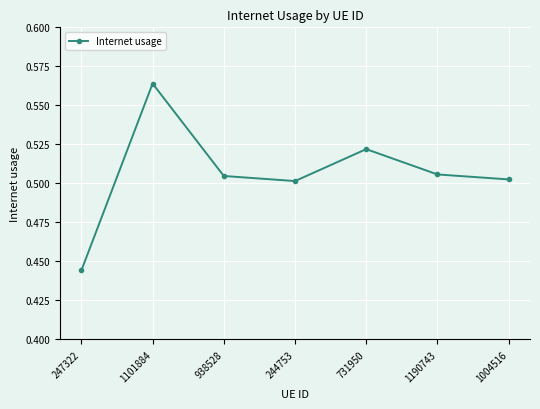

What is the sum of all values?

3.5